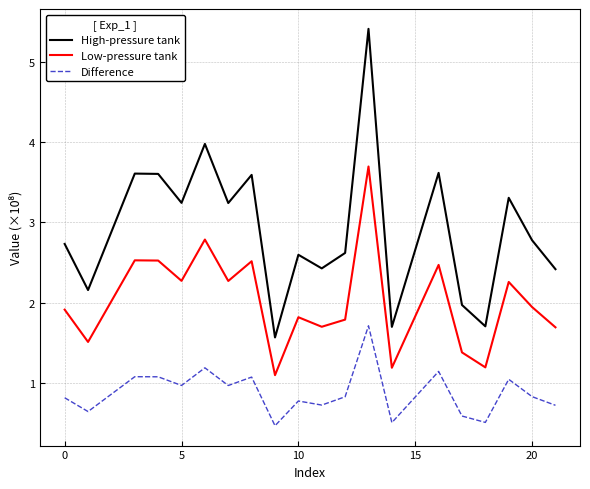

What is the minimum value shown in the chart?

0.5